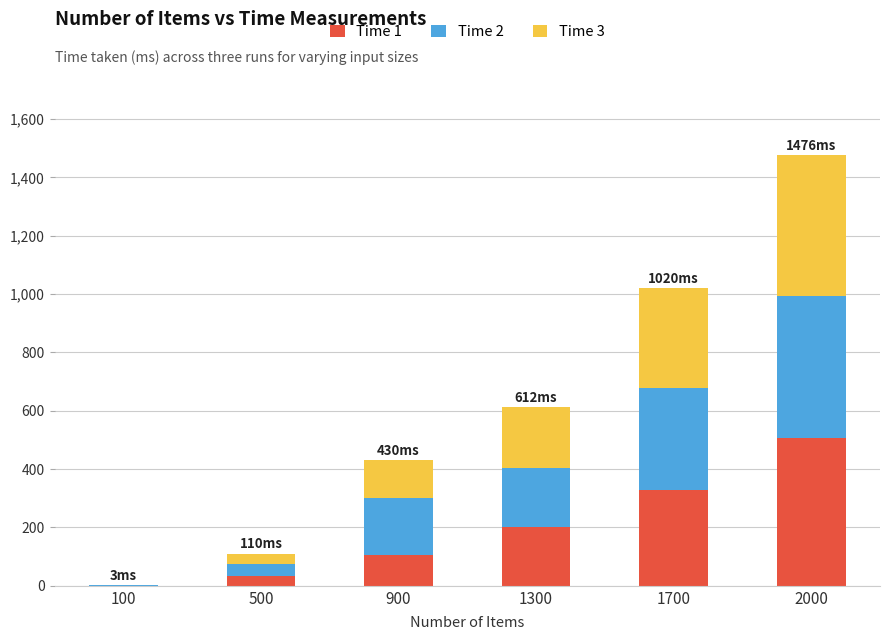

At which category is the sum across all series the highest?

2000